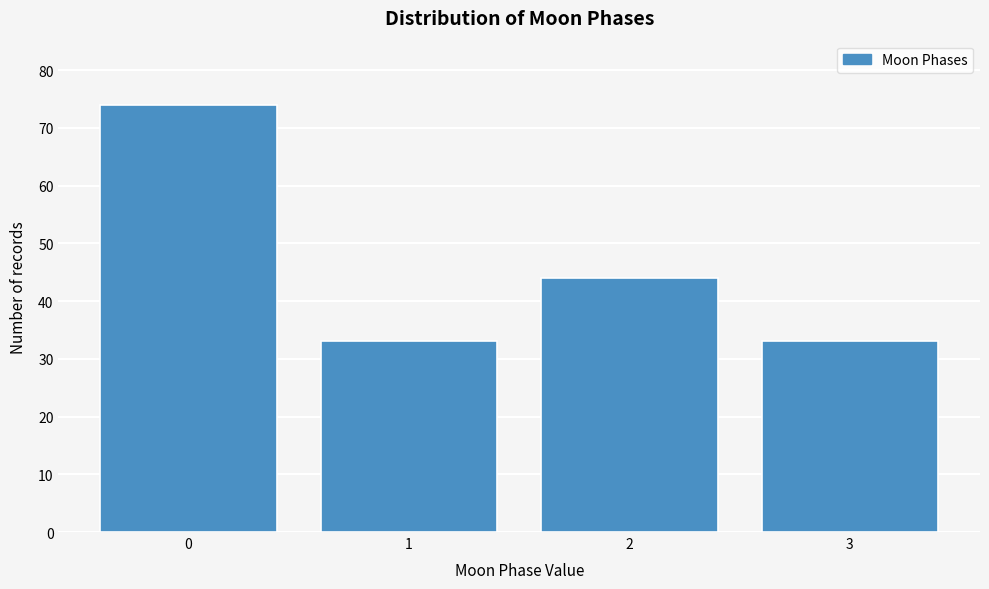

Reading left to right, extract all data points from this chart.

0=74	1=33	2=44	3=33